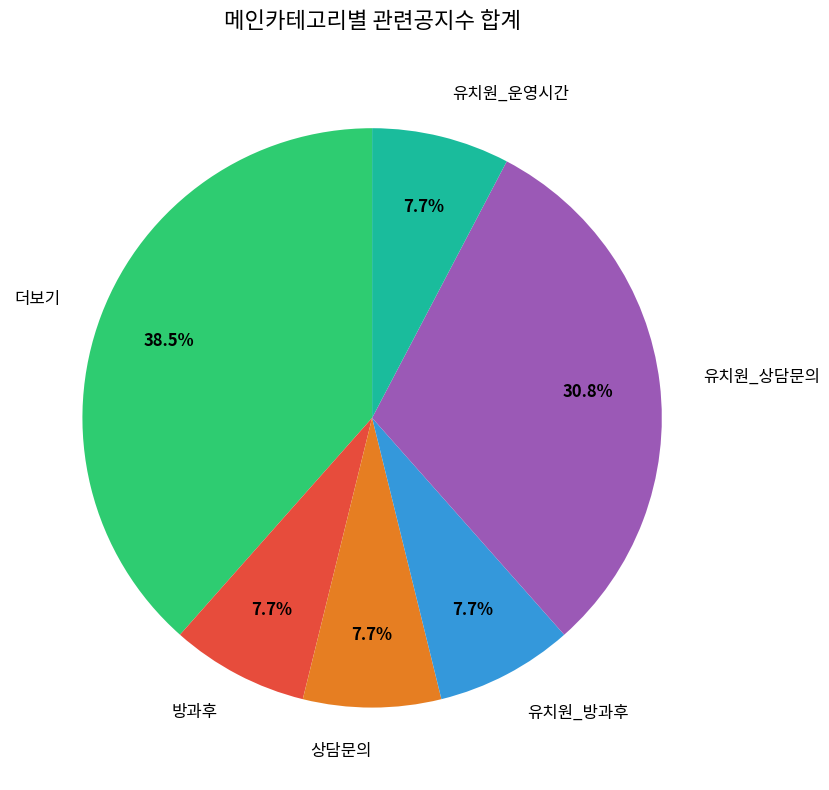

Does any single category account for the majority?

No